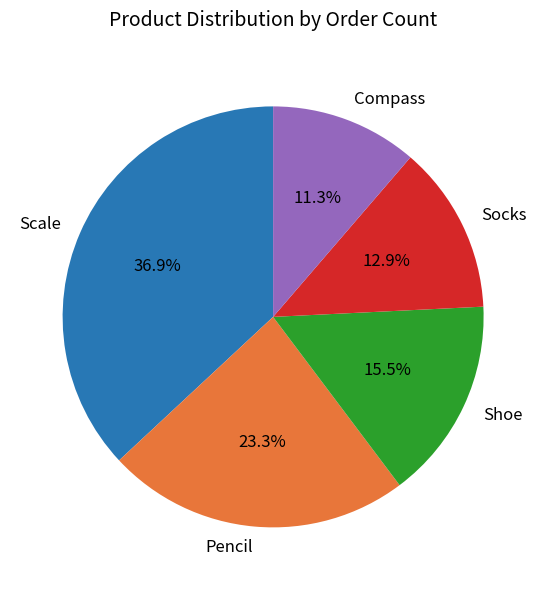

To the nearest percent, what percentage of the pie is Compass?

11%